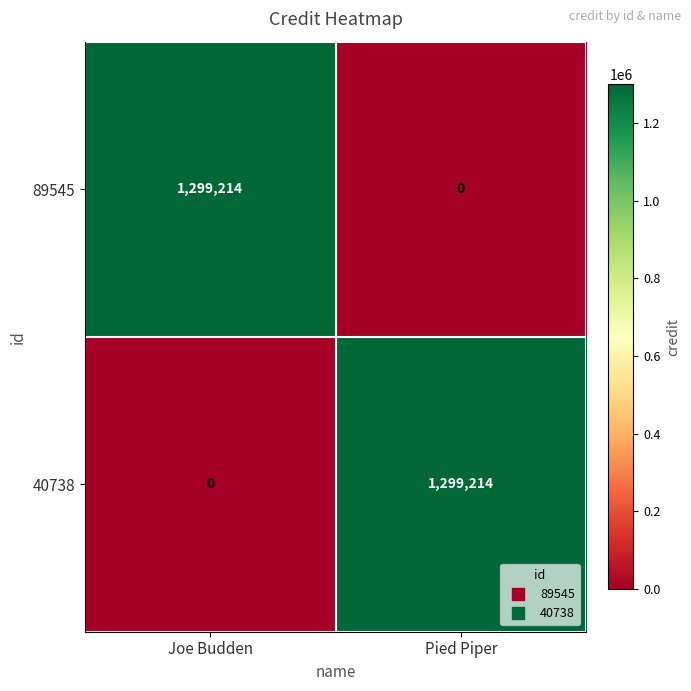

What is the spread (max minus min) of values at Pied Piper?

1299214